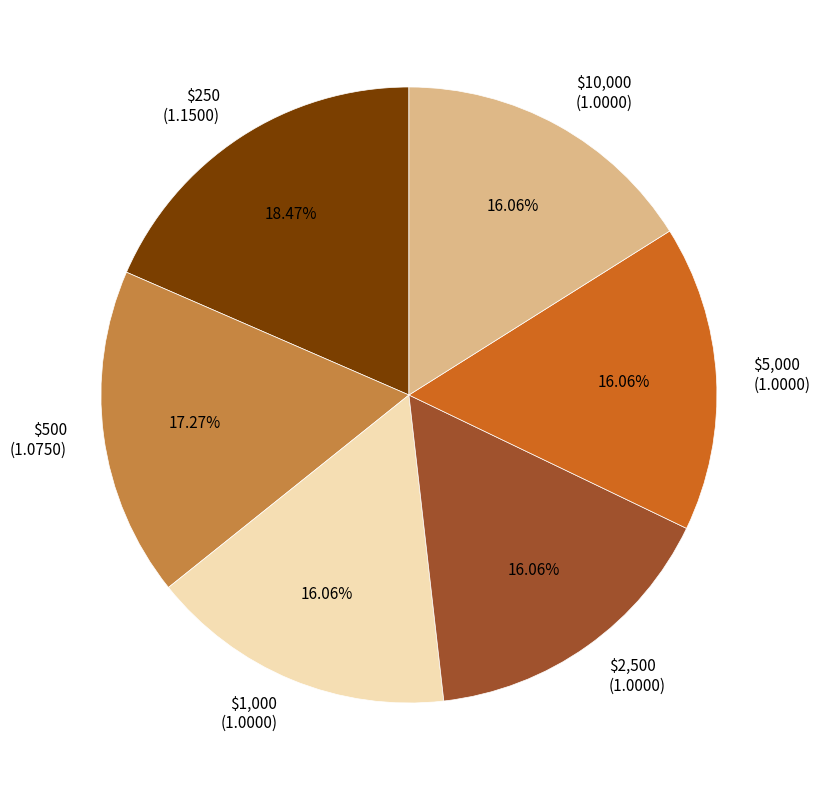

What percentage is NOT represented by $2,500?

83.9%